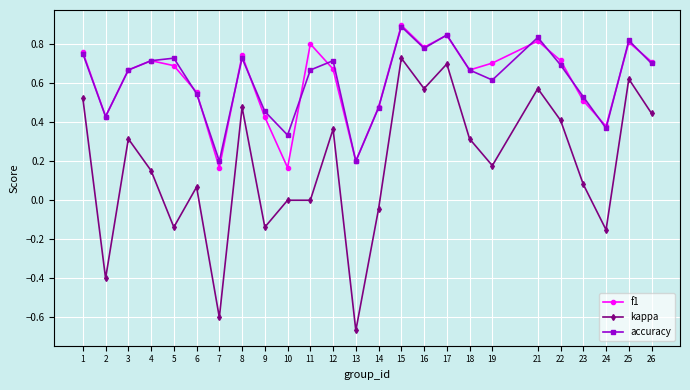

Where is the first local maximum for kappa?

3